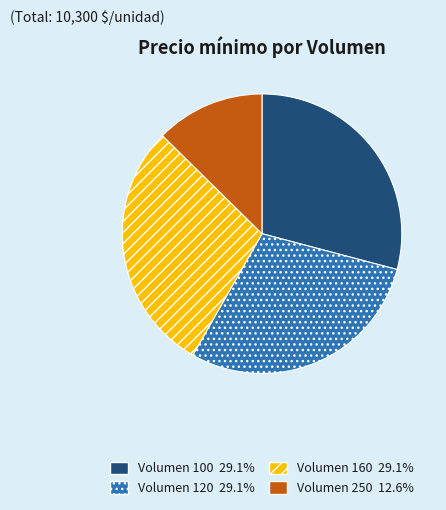

How many slices are in this pie chart?

4